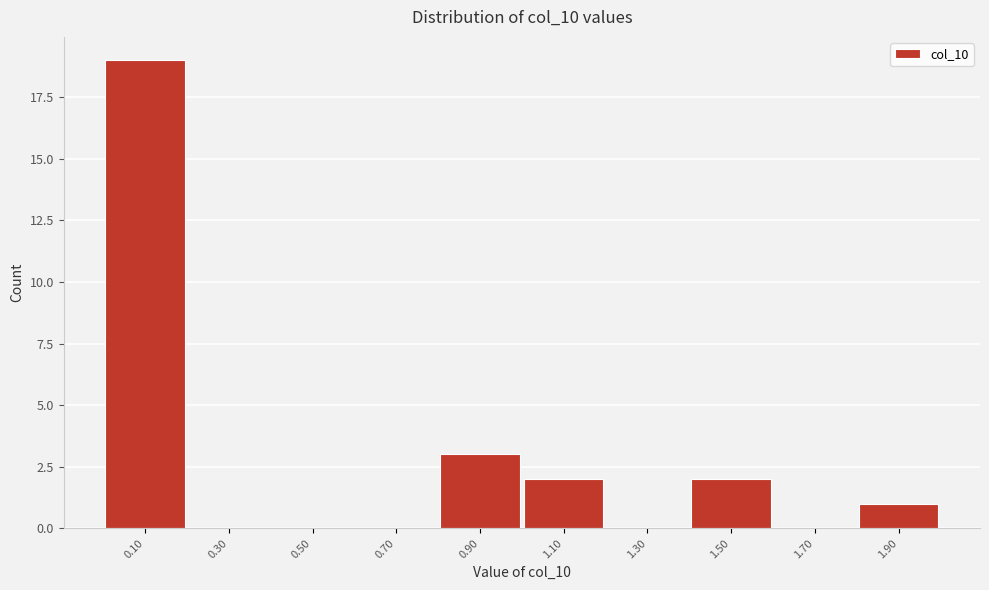

How tall is the bar that spans 1.0 to 1.2 on the x-axis? The values are not printed on the chart, so give them approximately, as read against the axis.

2